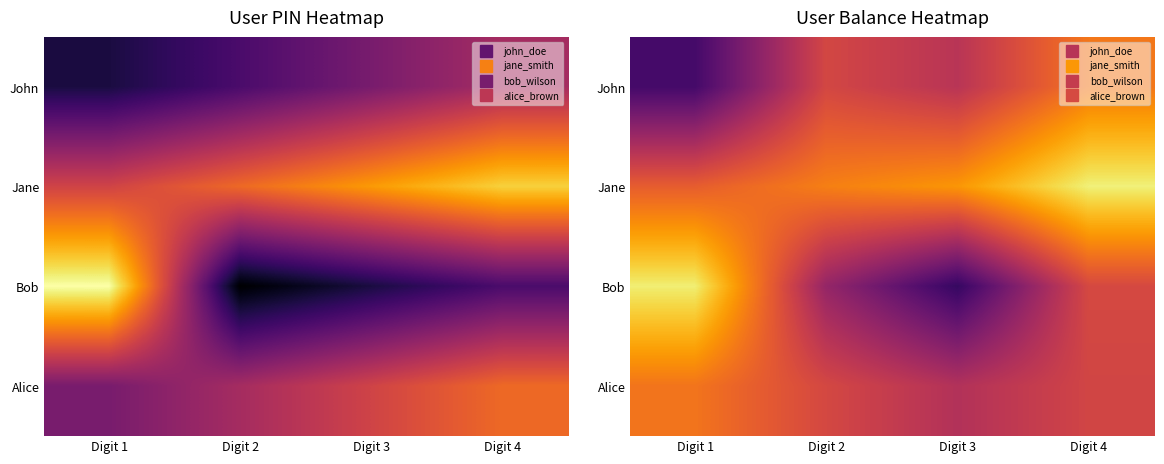

What is the greatest value displayed?

11.5